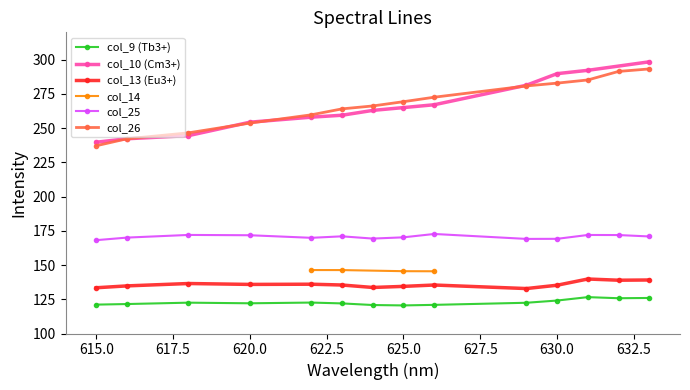

What is the lowest value of the col_25 series?

168.2